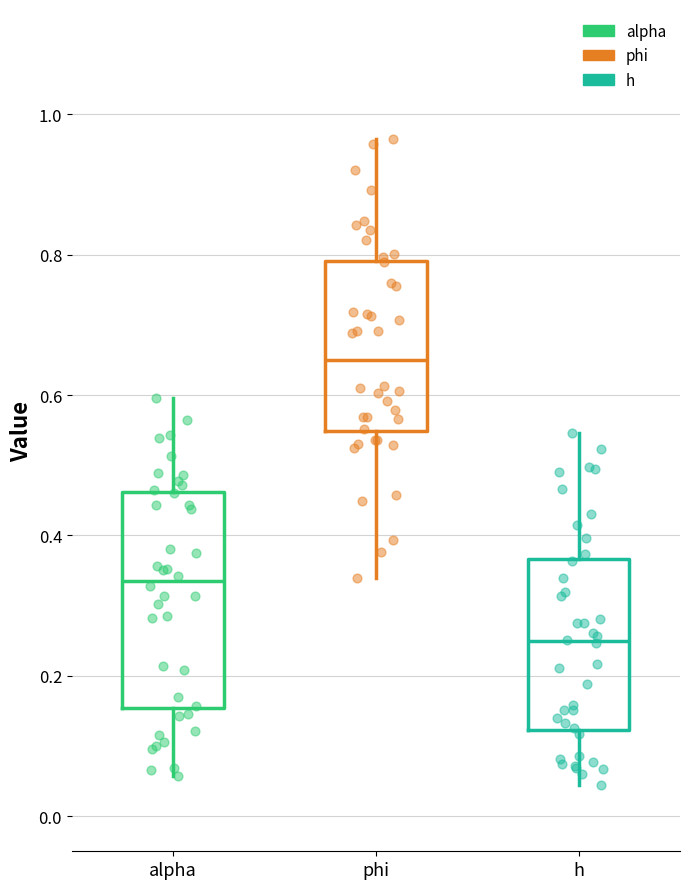

Where does the lower whisker of the box for alpha end on the y-axis? The values are not printed on the chart, so give them approximately, as read against the axis.

0.06